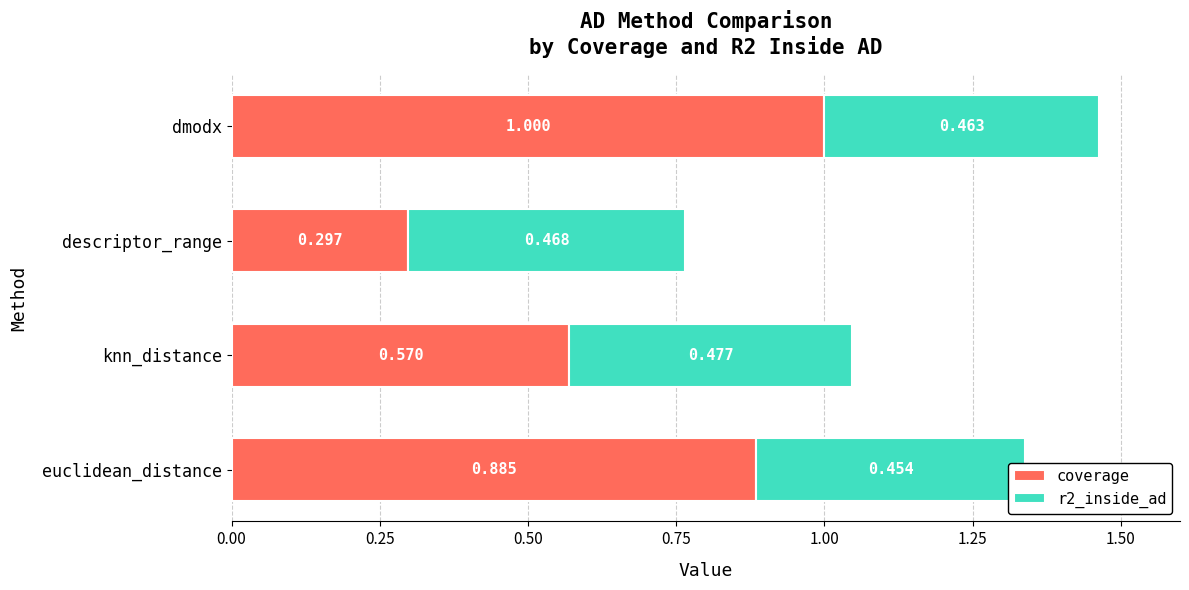

Rank the series by their average value, from lowest to highest.

r2_inside_ad, coverage